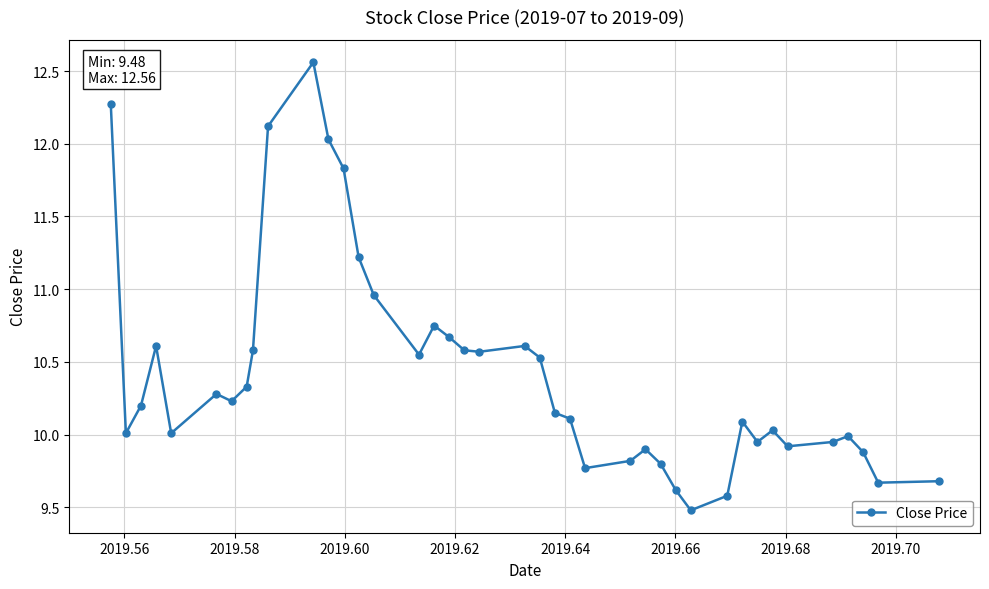

How many lines are shown in the chart?

1